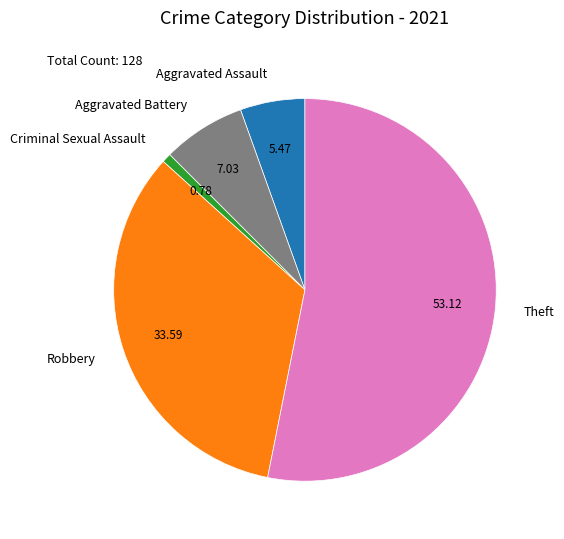

Is the sum of Aggravated Assault and Theft greater than half?

Yes